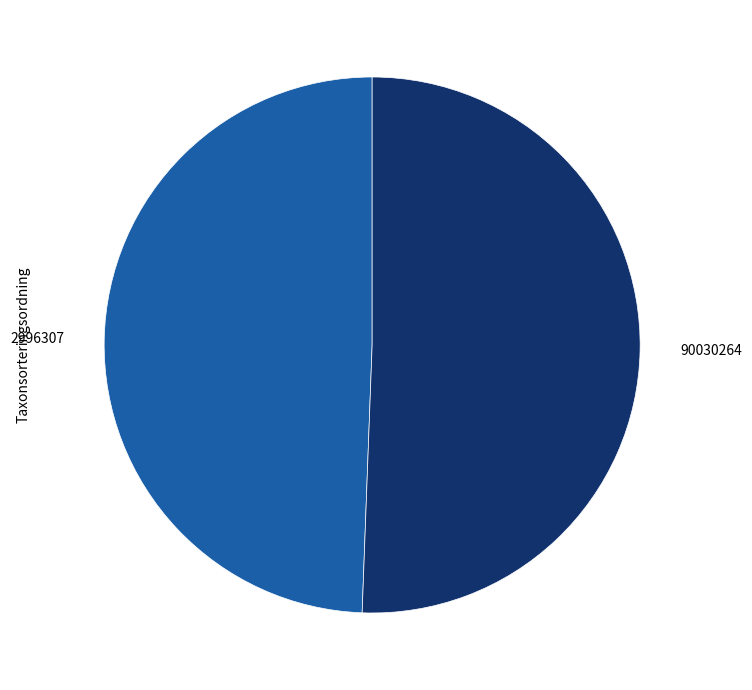

Does any single category account for the majority?

Yes